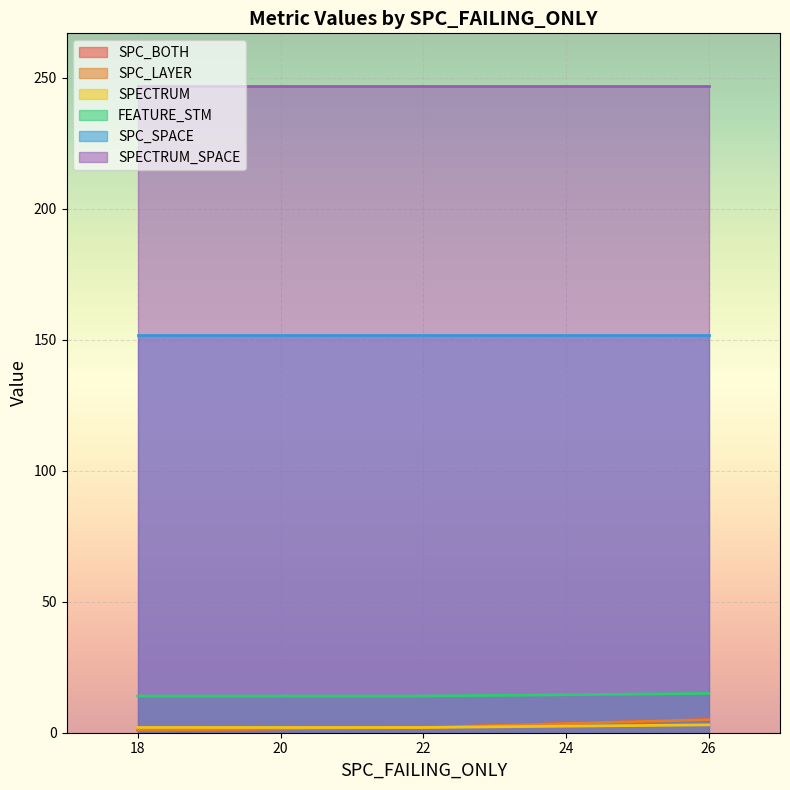

Which series changed the most between 22 and 26?

SPC_BOTH